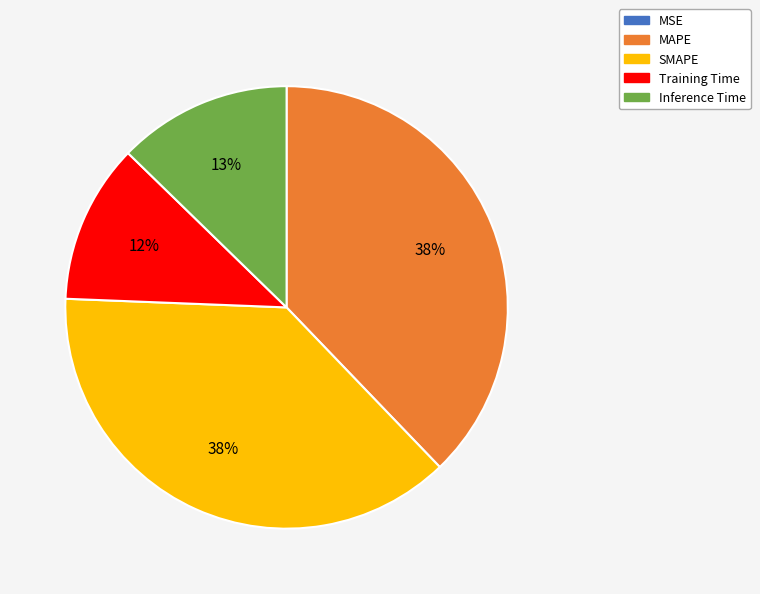

What percentage is the Inference Time slice, to the nearest percent?

13%